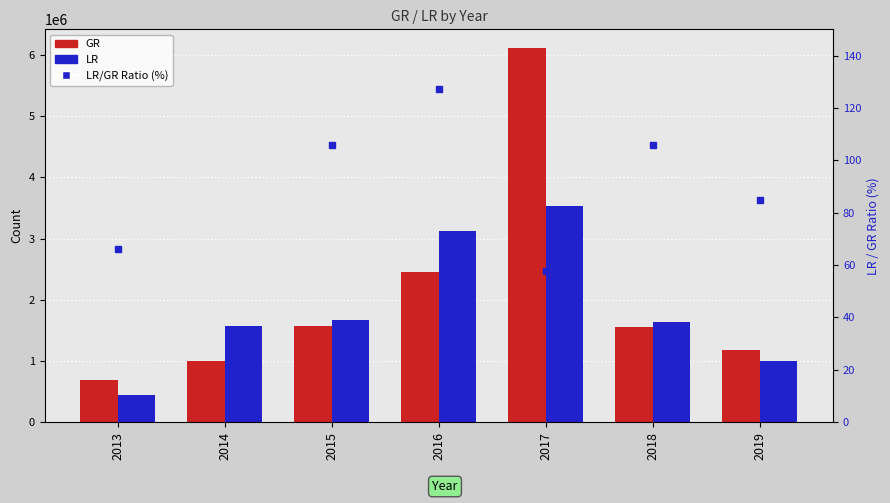

What is the difference between the second highest and minimum values in the LR series?

2672025.0